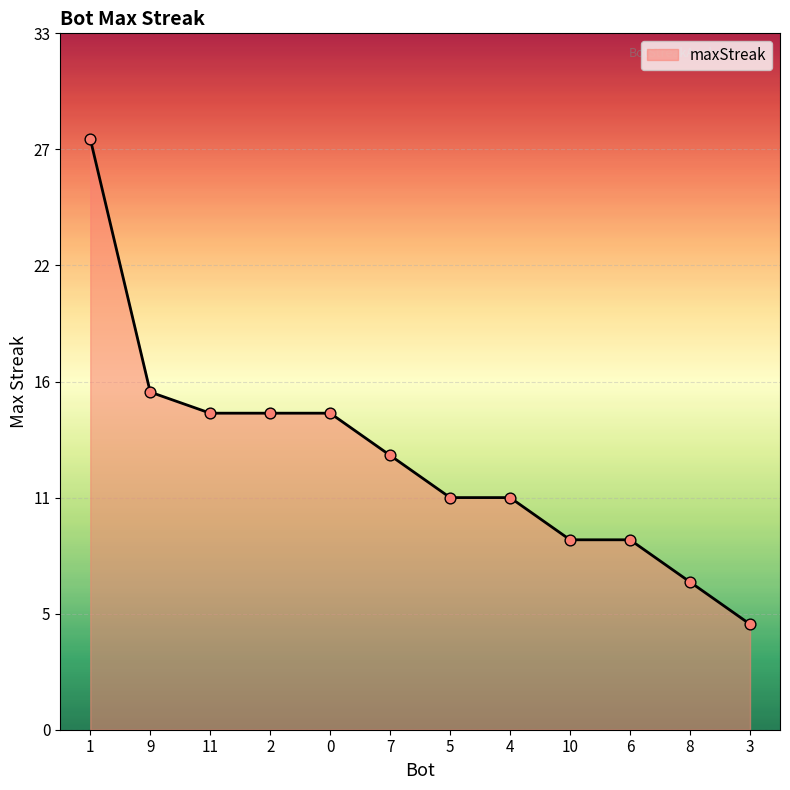

What is the change in value from 5 to 3?

-6